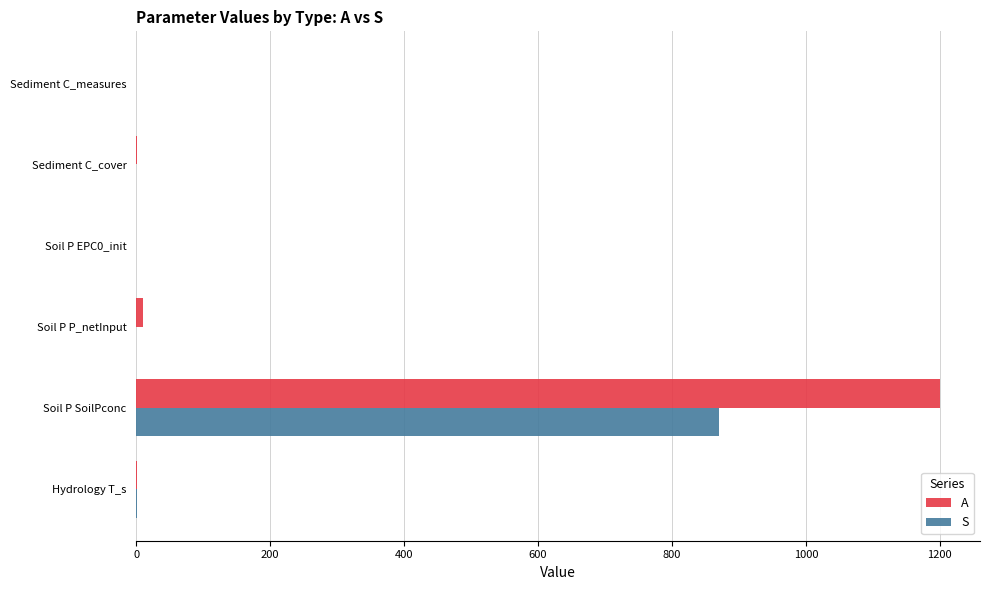

Count the number of data series in this chart.

2